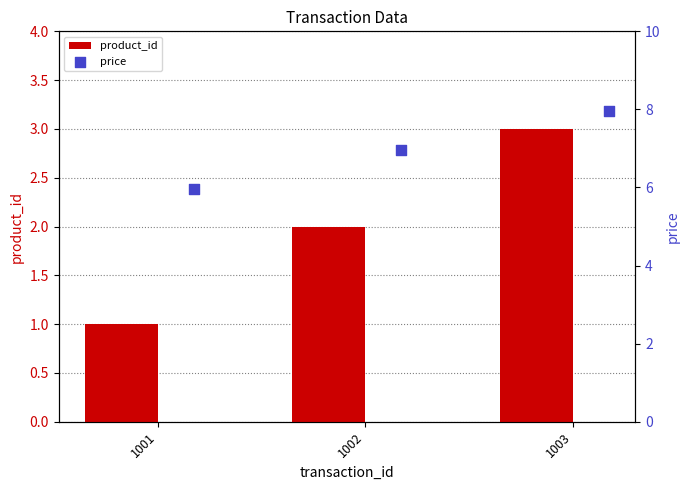

What is the sum of all product_id values?

6